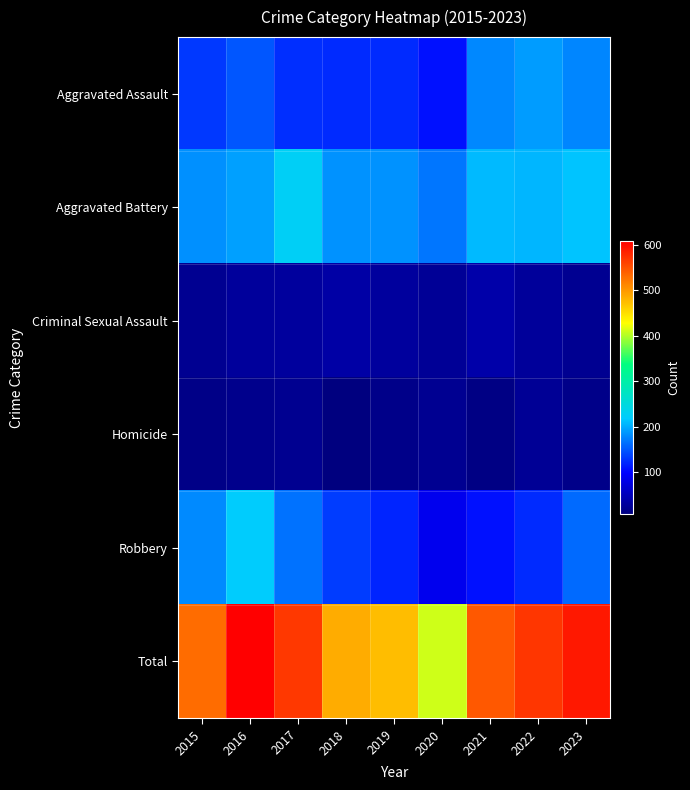

Which series has the largest range (max minus min)?

Total